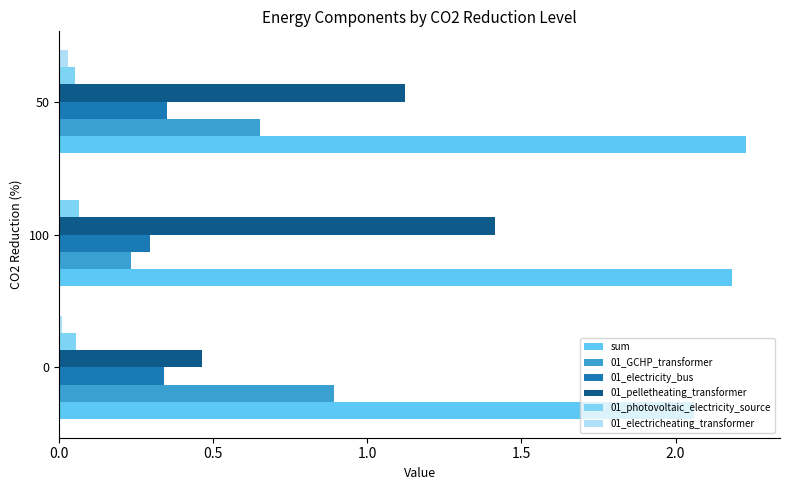

How many distinct data groups are displayed?

6